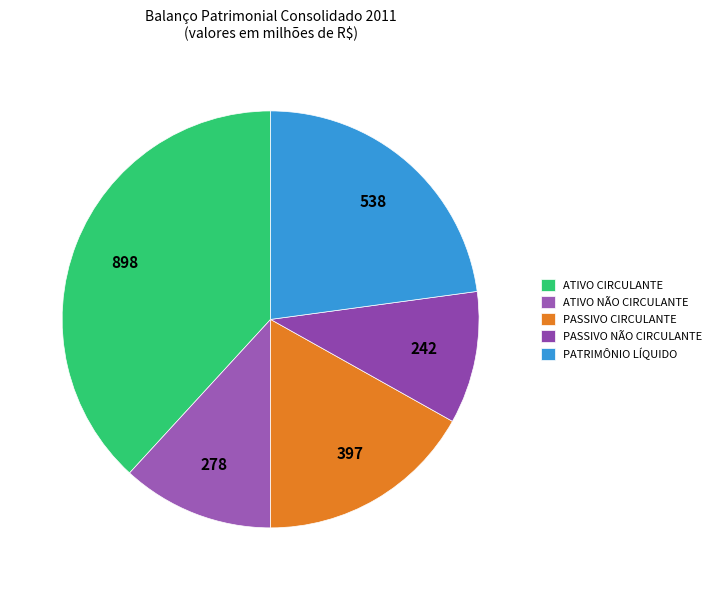

Is there a majority slice in this chart?

No